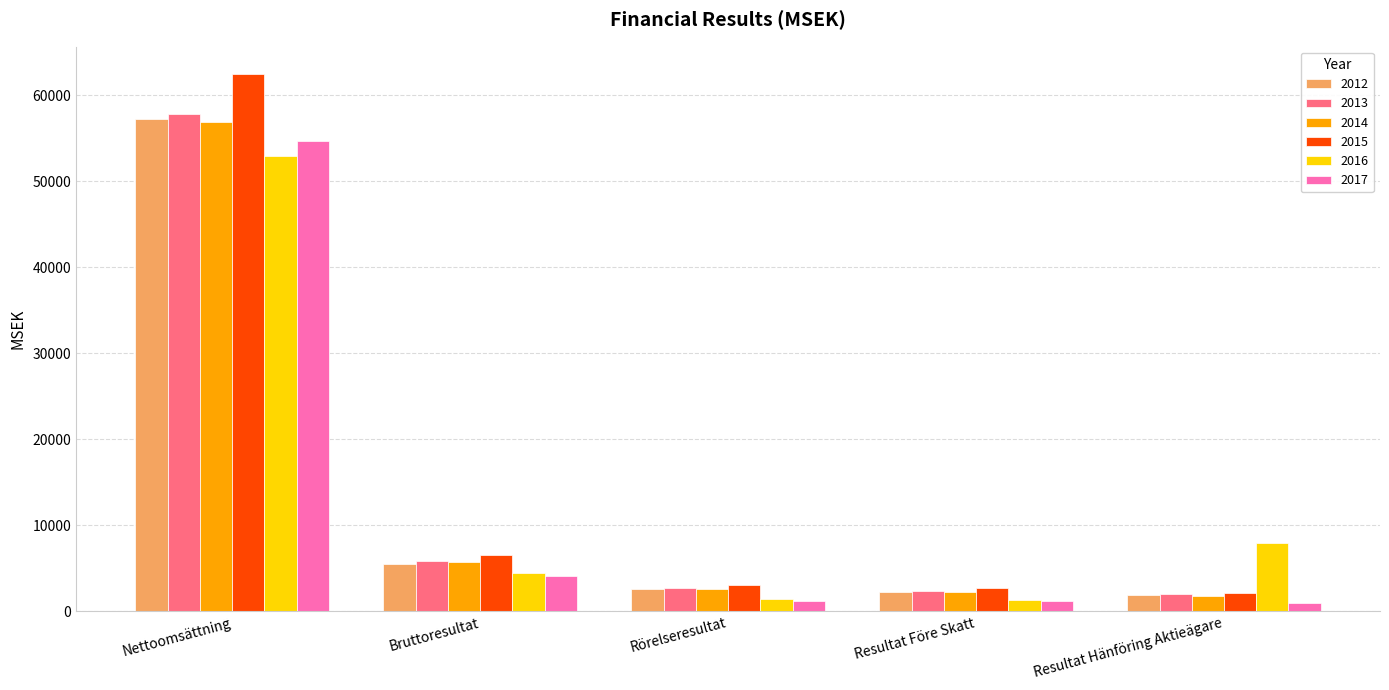

The 2015 series shows 62495 at Nettoomsättning. True or false?

True